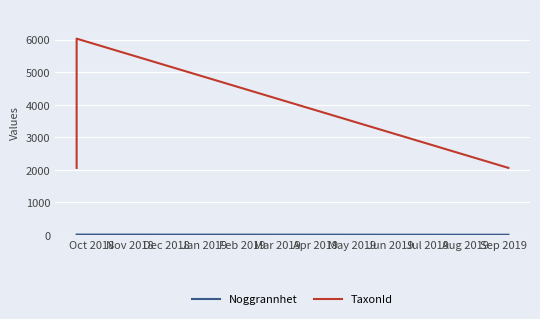

Is it true that Noggrannhet equals 13 at Dec 2018?

False